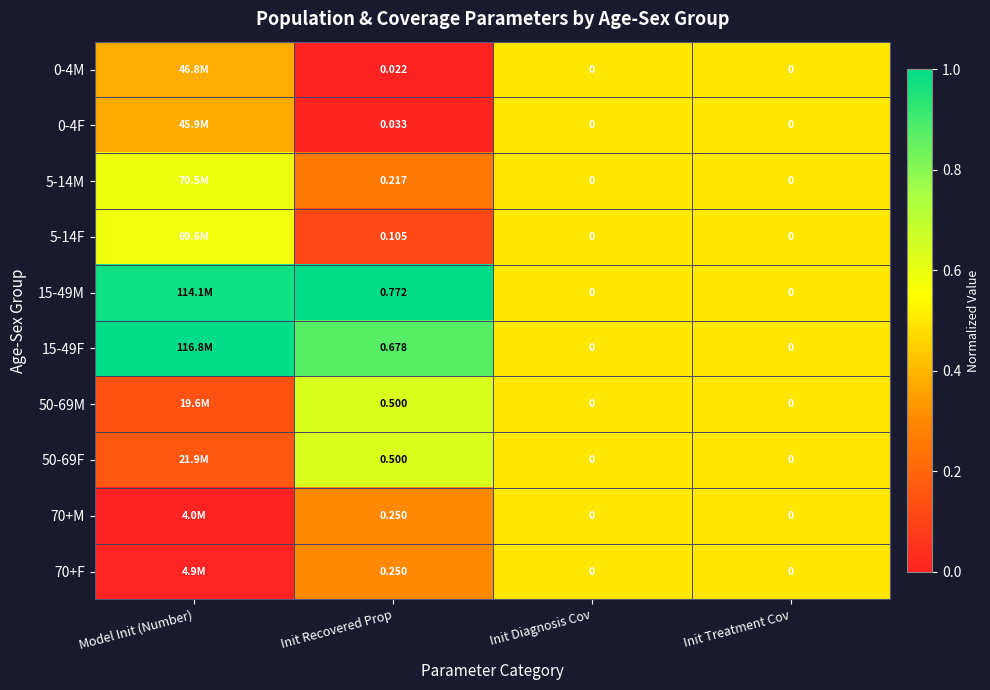

Which series changed the most between Init Diagnosis Cov and Init Treatment Cov?

0-4M